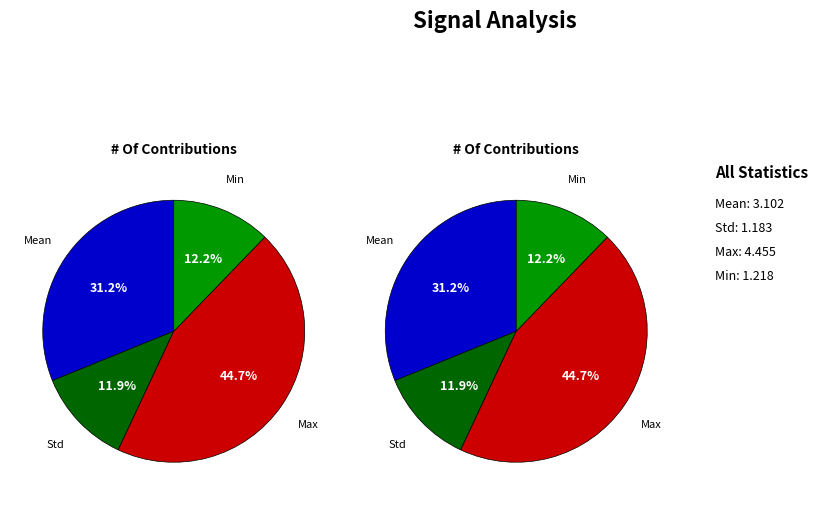

What is the change in value from Mean to Min?

-1.9